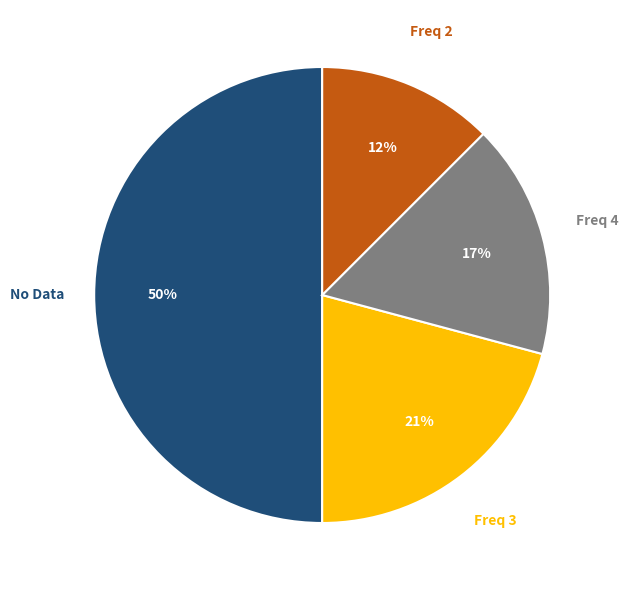

To the nearest percent, what is the average slice percentage?

25%